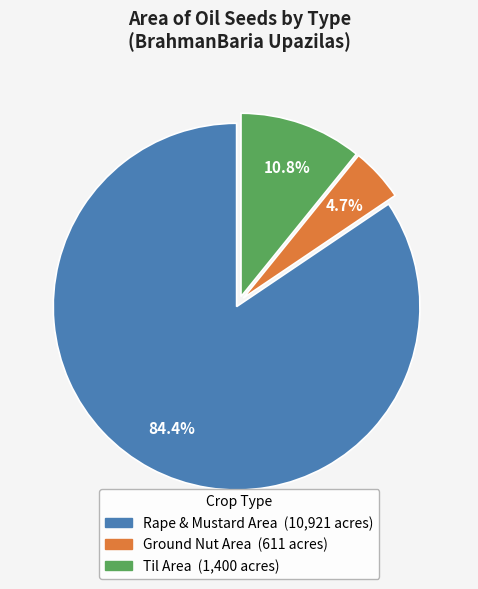

Is there a majority slice in this chart?

Yes